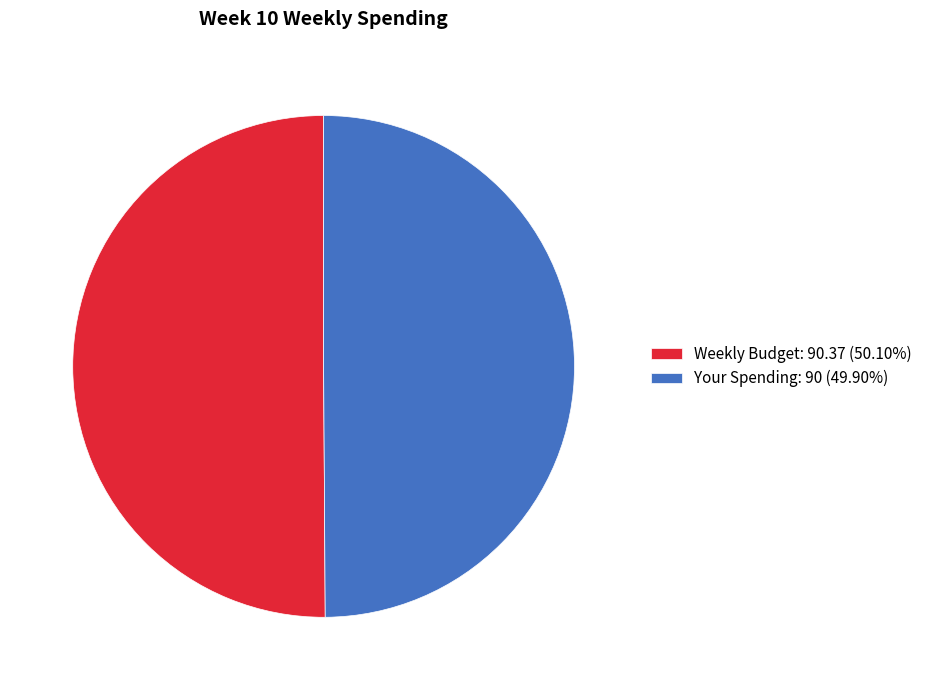

What is the ratio of the value at Weekly Budget to the value at Your Spending?

1.0